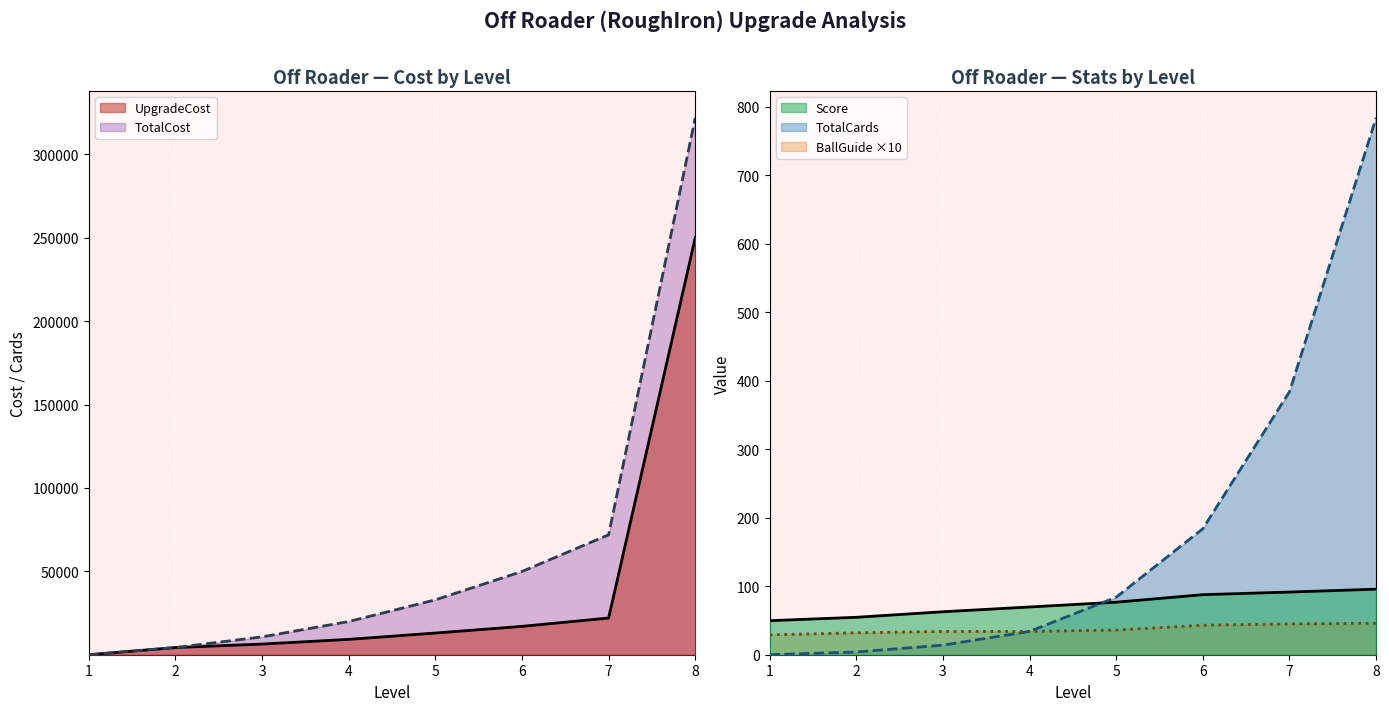

Where does the TotalCost series first go above 32900?

6